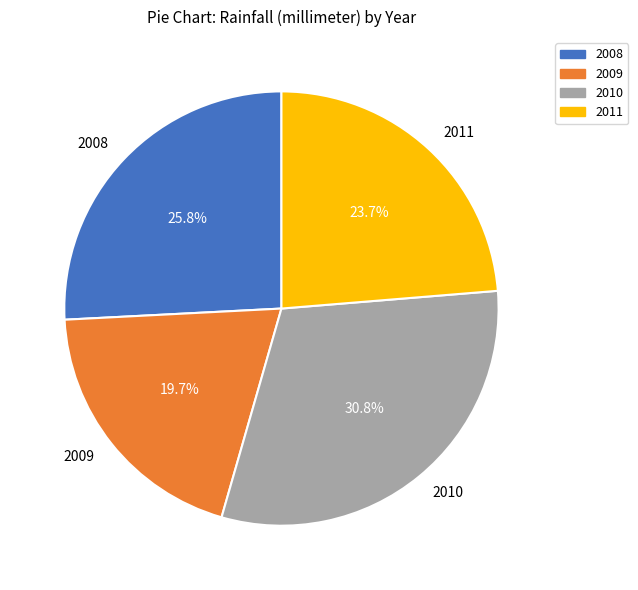

Which has a higher value, 2011 or 2009?

2011